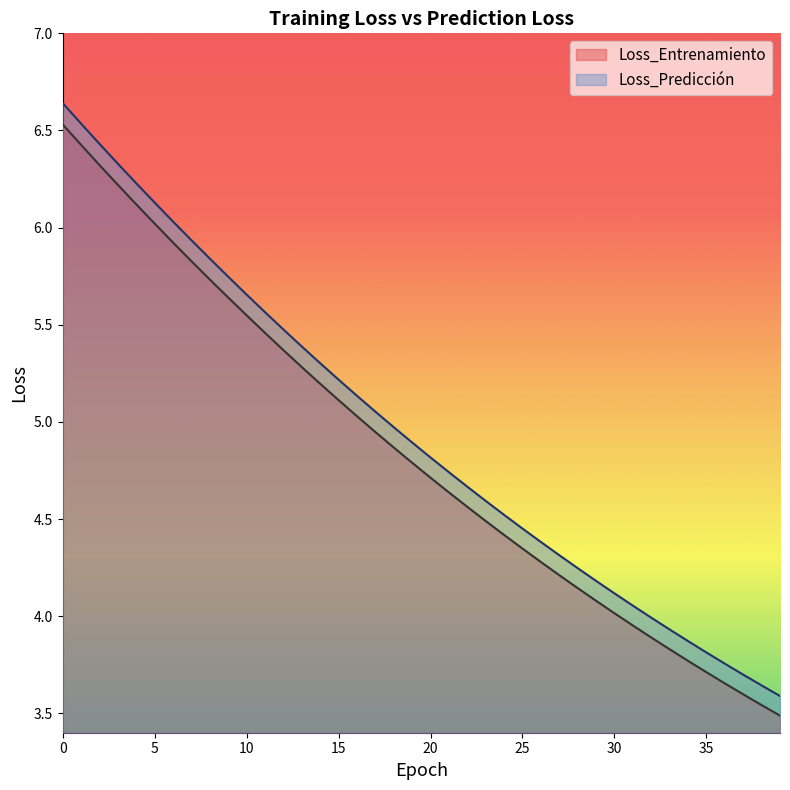

What is the value of the Loss_Predicción point at the 13th from the left?

5.5